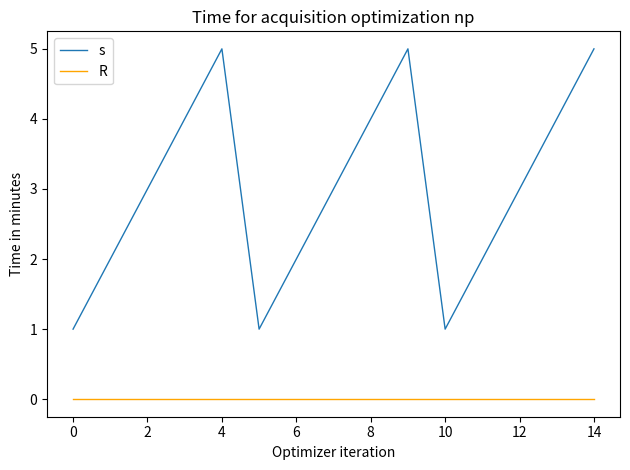

True or false: R and s intersect in this chart.

False